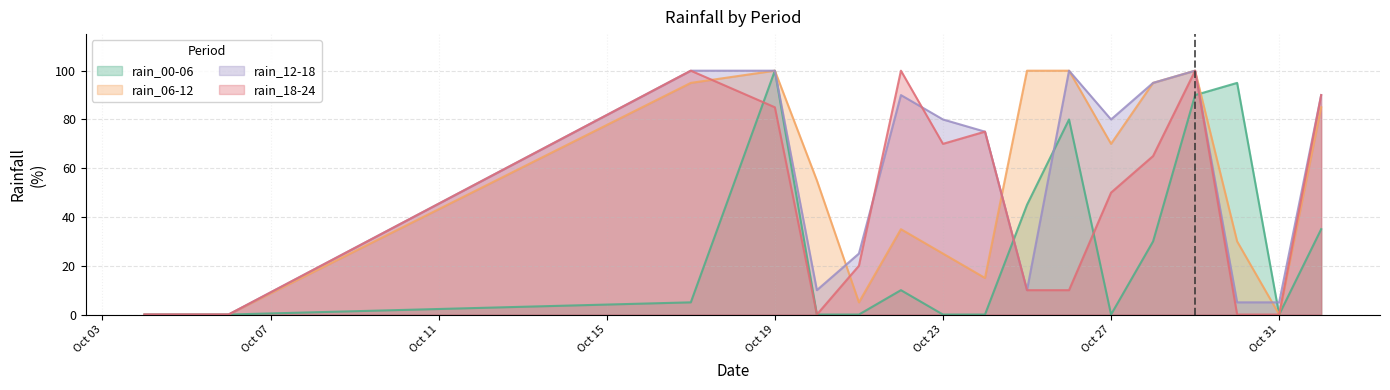

Where does the rain_12-18 series first go above 80?

2023-10-17